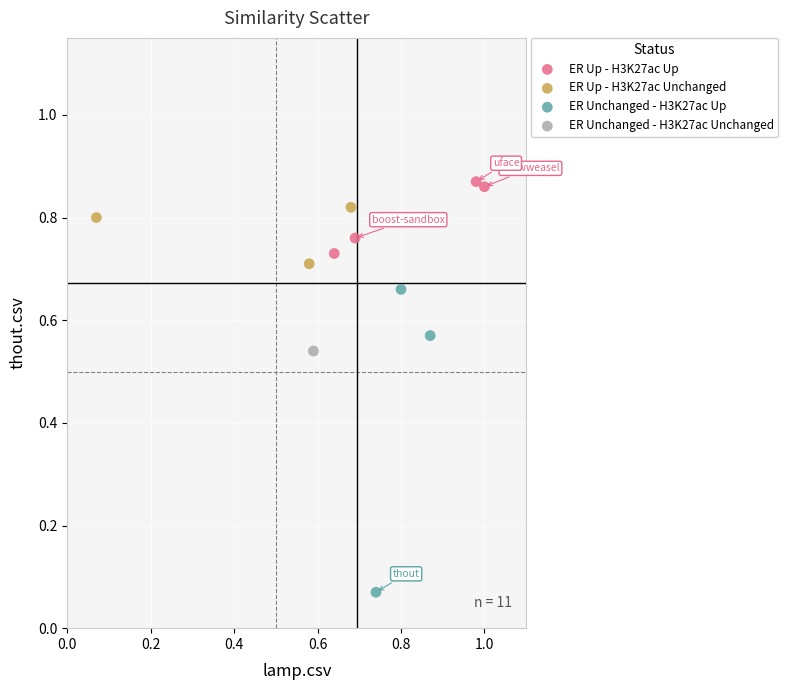

What are all the series names shown in the legend?

ER Up - H3K27ac Up, ER Up - H3K27ac Unchanged, ER Unchanged - H3K27ac Up, ER Unchanged - H3K27ac Unchanged